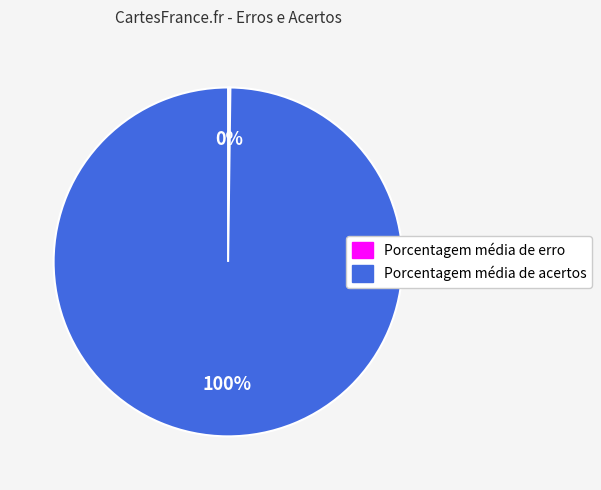

Is there a majority slice in this chart?

Yes